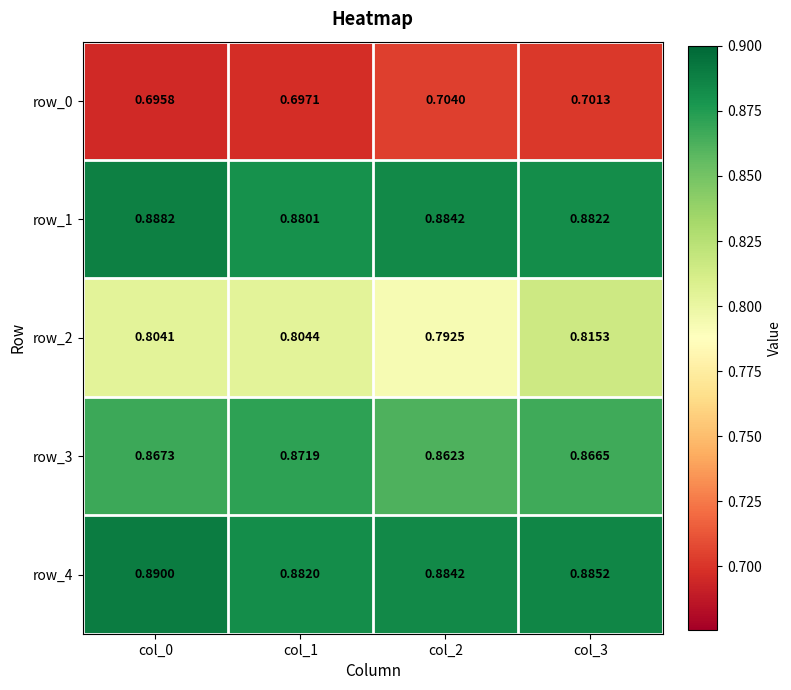

At how many categories does at least one series exceed 0?

4